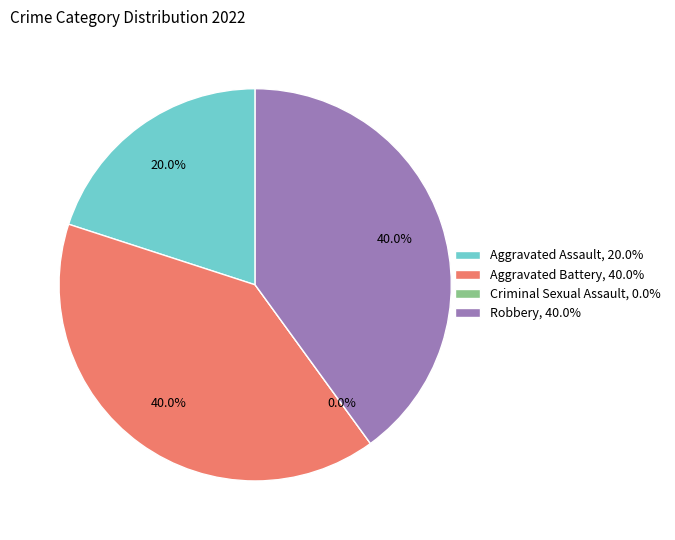

Rank the categories by value from highest to lowest.

Aggravated Battery, Robbery, Aggravated Assault, Criminal Sexual Assault